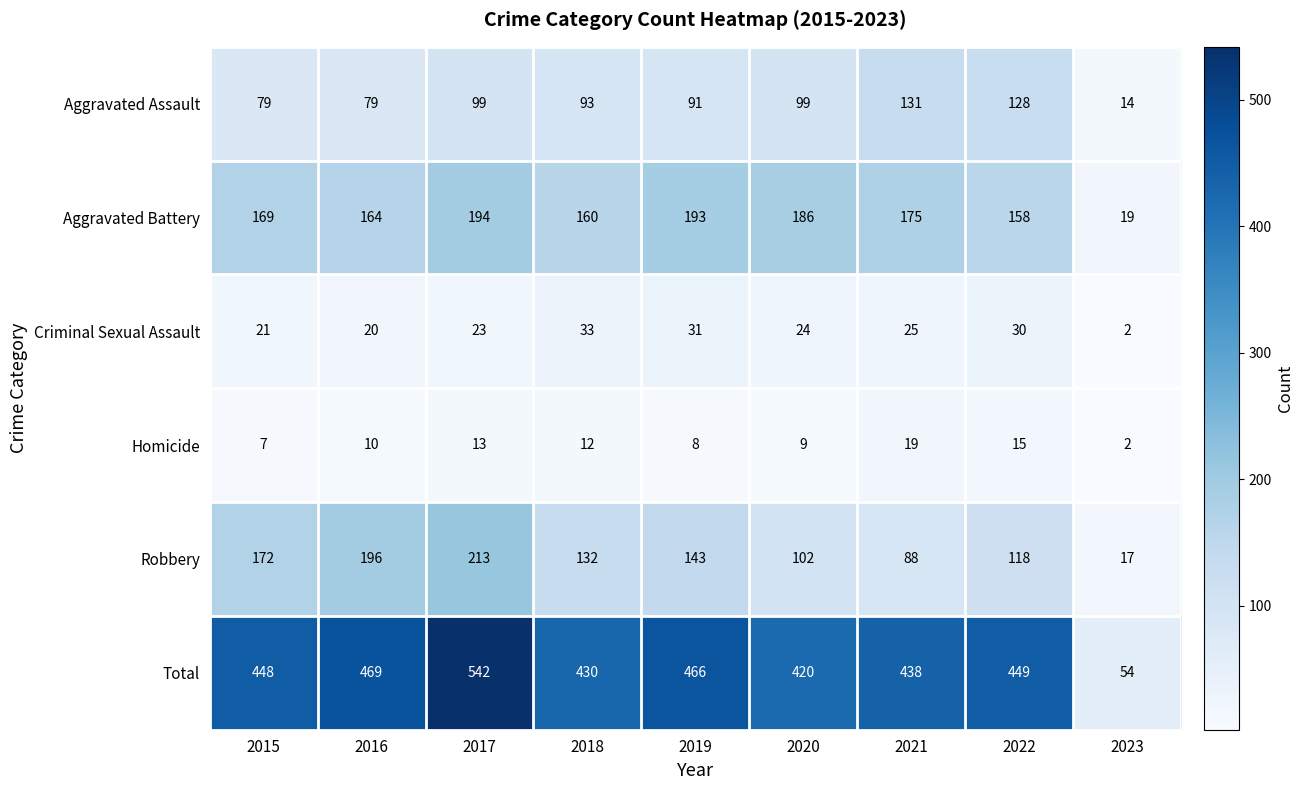

Where is Homicide nearest to the value 10?

2016